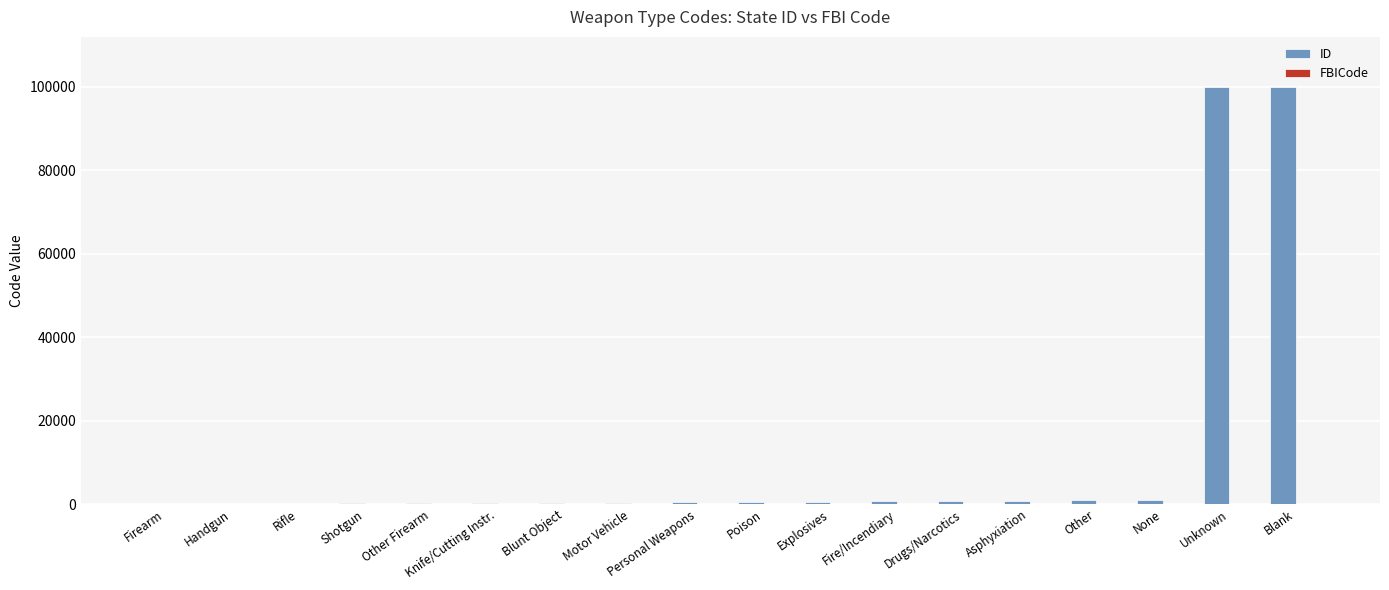

Which series has the largest total across all categories?

ID